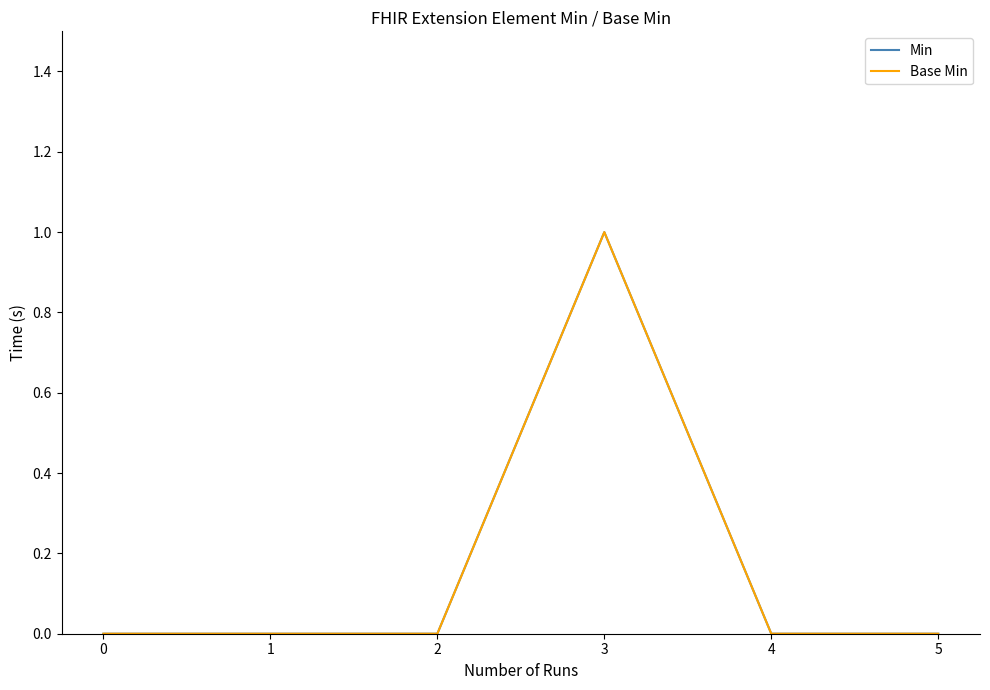

True or false: Base Min has a value of 1 at 5.

False